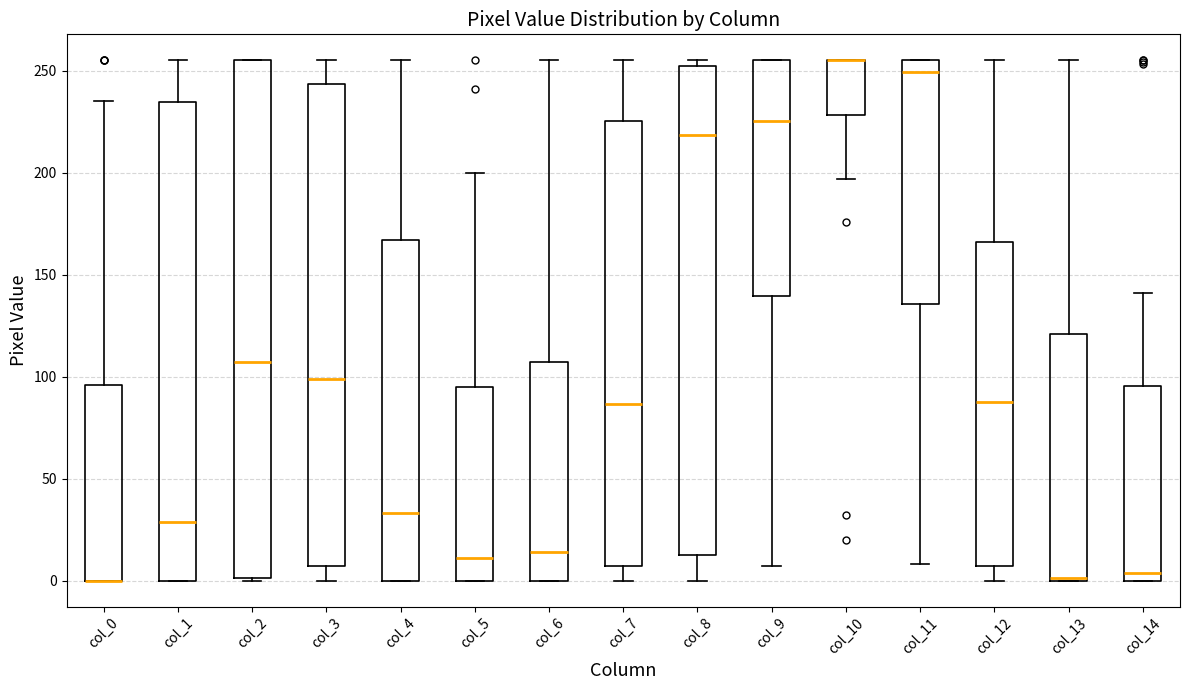

Reading left to right, transcribe this box plot: for each box, give where its median line is, the range the box spans, and where its two whiskers end, as read against the y-axis. The values are not printed on the chart, so give them approximately, as read against the axis.

col_0: median 0 (drawn on the box's lower edge), box 0 to 95, whiskers 0 to 235
col_1: median 30, box 0 to 235, whiskers 0 to 255
col_2: median 105, box 0 to 255, whiskers 0 to 255
col_3: median 100, box 5 to 245, whiskers 0 to 255
col_4: median 35, box 0 to 165, whiskers 0 to 255
col_5: median 10, box 0 to 95, whiskers 0 to 200
col_6: median 15, box 0 to 105, whiskers 0 to 255
col_7: median 85, box 5 to 225, whiskers 0 to 255
col_8: median 220, box 15 to 250, whiskers 0 to 255
col_9: median 225, box 140 to 255, whiskers 5 to 255
col_10: median 255 (drawn on the box's upper edge), box 230 to 255, whiskers 195 to 255
col_11: median 250, box 135 to 255, whiskers 10 to 255
col_12: median 90, box 5 to 165, whiskers 0 to 255
col_13: median 0, box 0 to 120, whiskers 0 to 255
col_14: median 5, box 0 to 95, whiskers 0 to 140